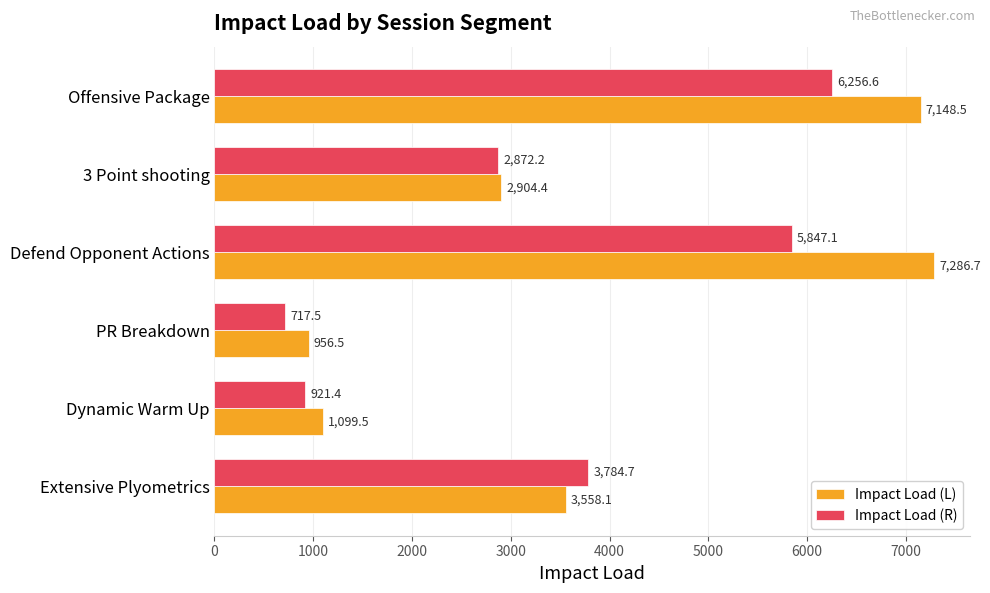

Which category has the lowest value in the Impact Load (R) series?

PR Breakdown